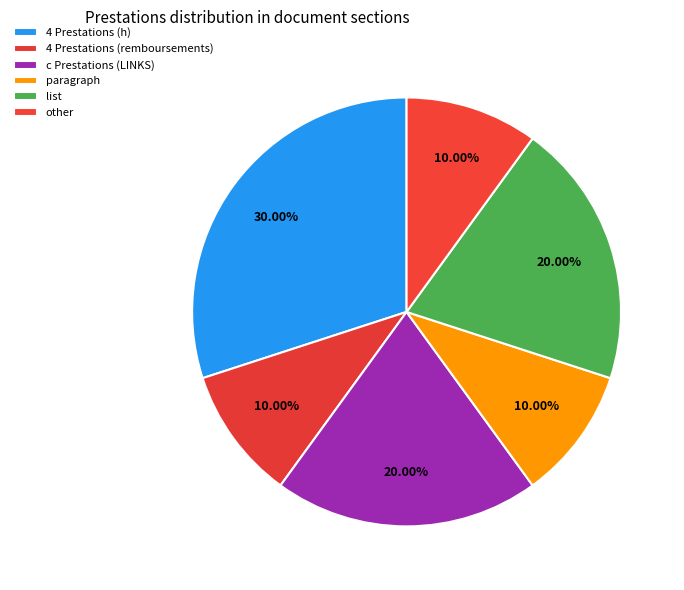

Is it true that 4 Prestations (h) is 30% of the pie?

True